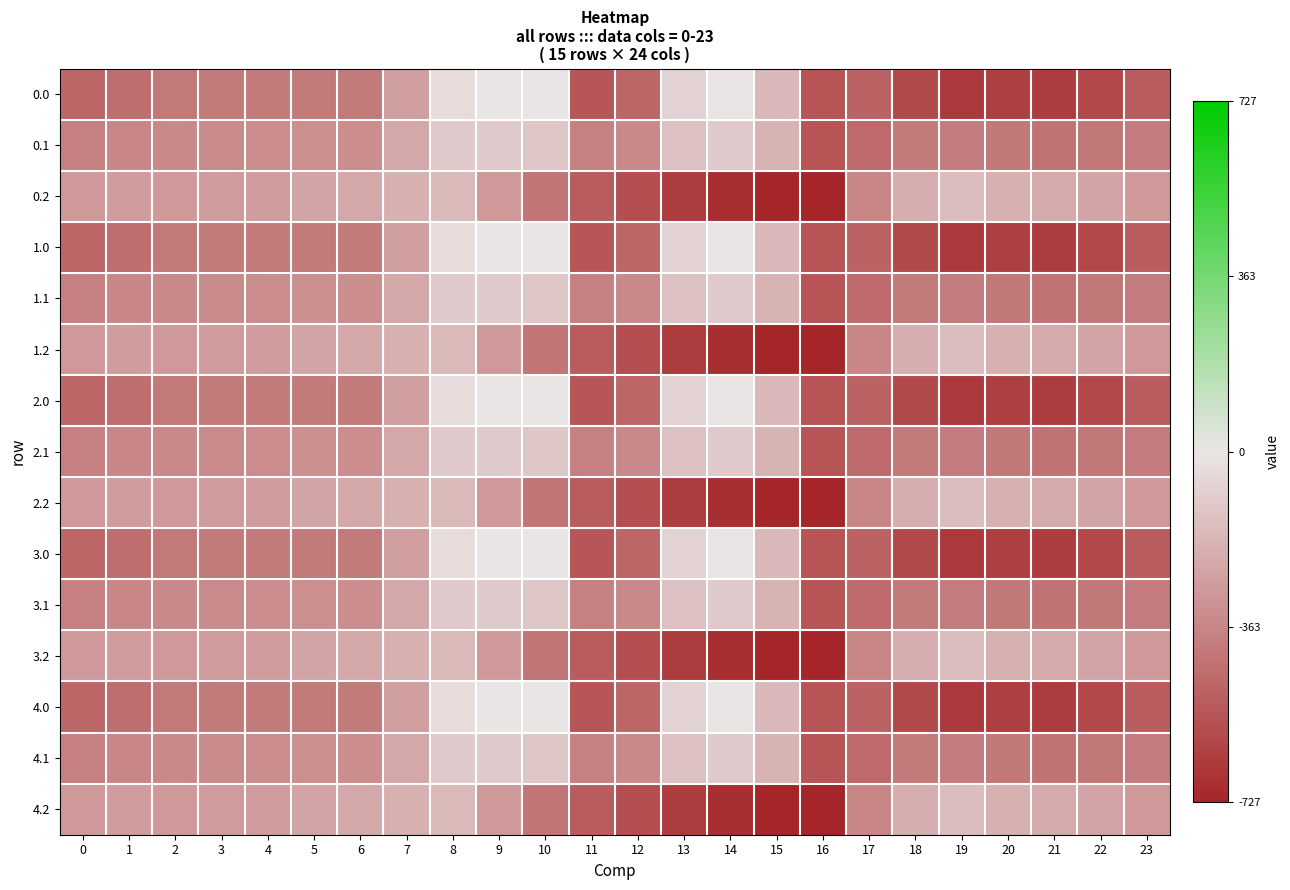

Between 10 and 22, which is larger?

10